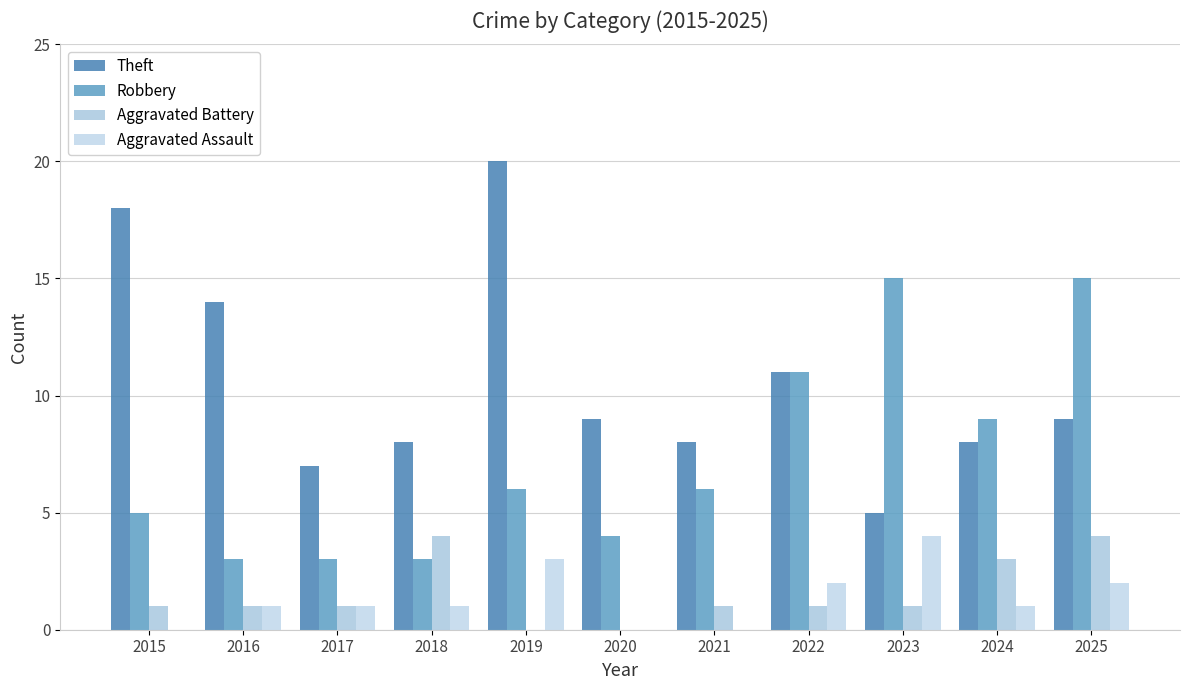

What is the spread (max minus min) of values at 2021?

8